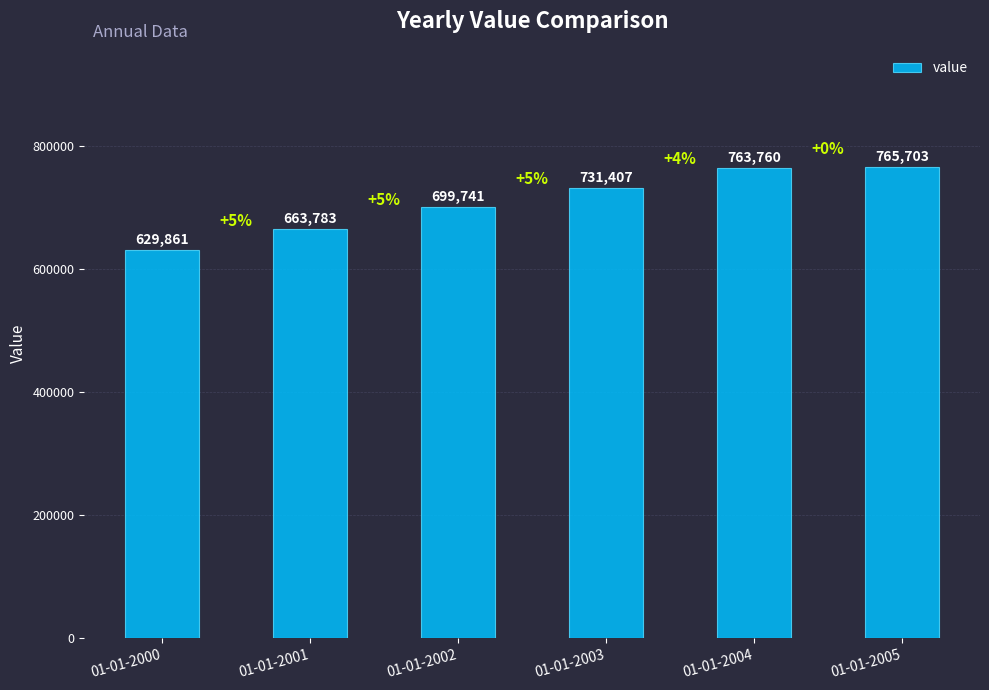

What is the greatest value displayed?

765703